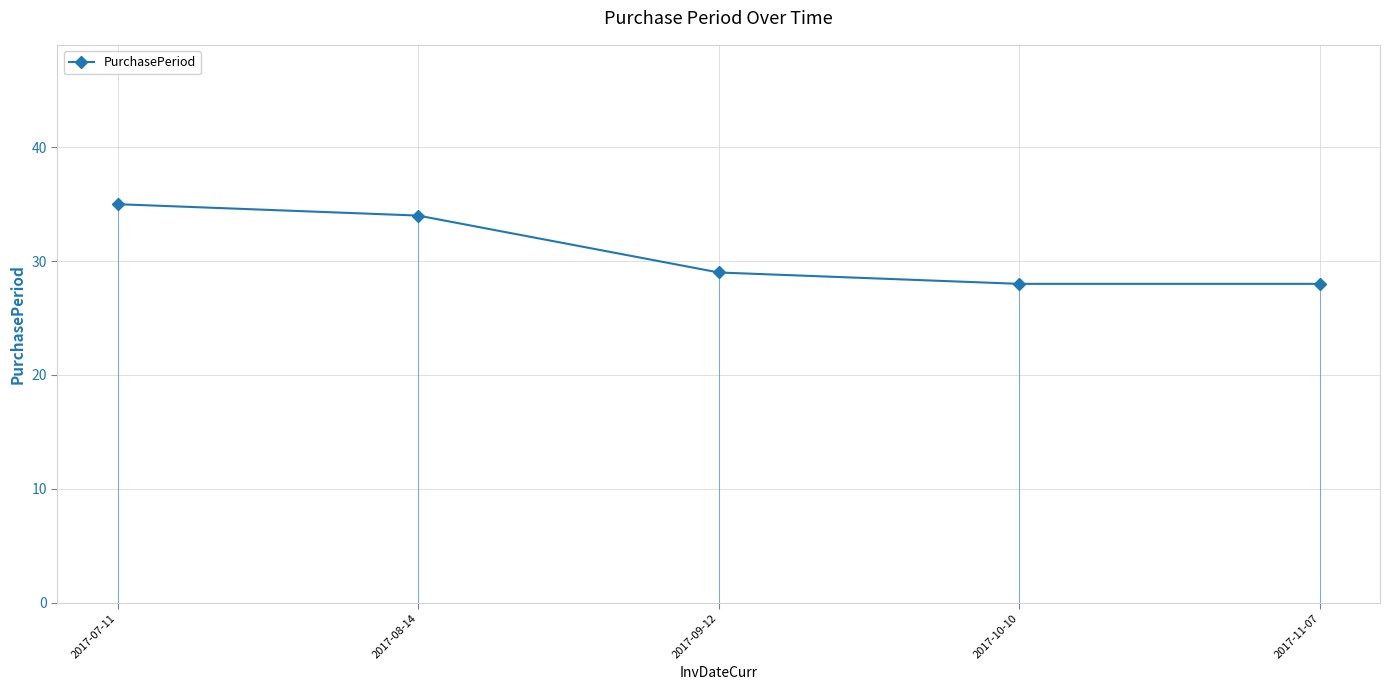

At which category does the chart reach its peak across all series?

2017-07-11